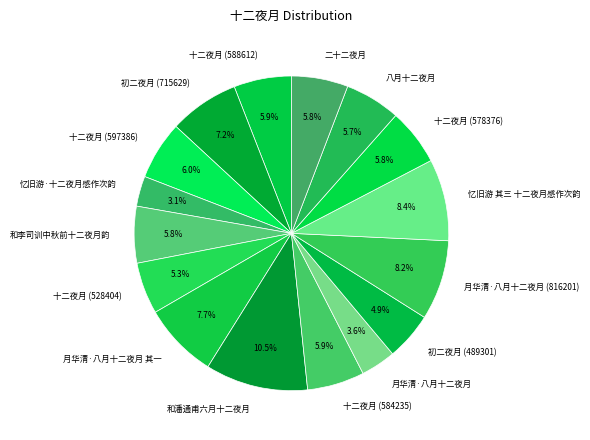

Is there a majority slice in this chart?

No